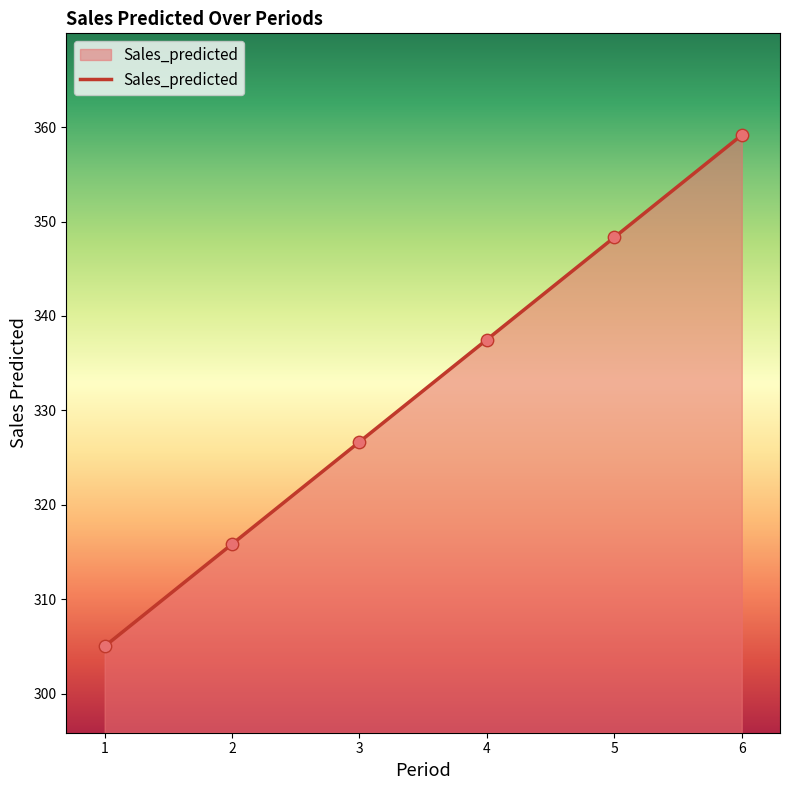

Between 1 and 6, which is larger?

6